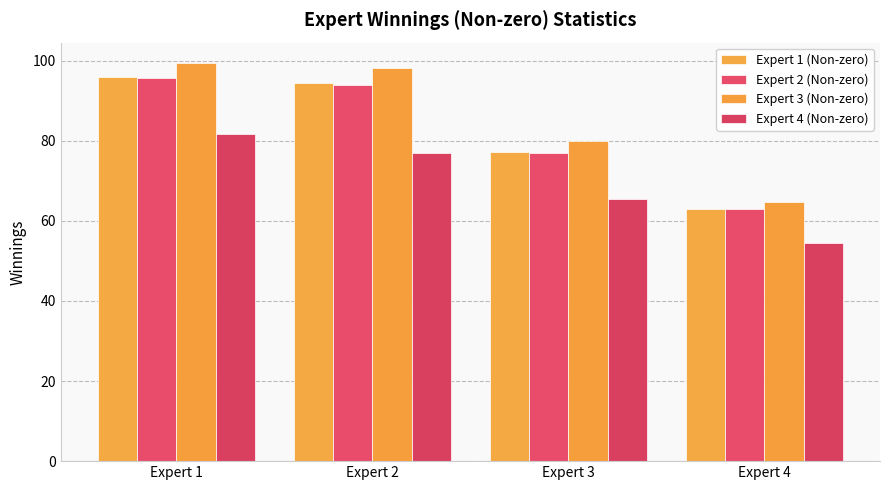

Rank the categories by Expert 1 (Non-zero) value from lowest to highest.

Expert 4, Expert 3, Expert 2, Expert 1